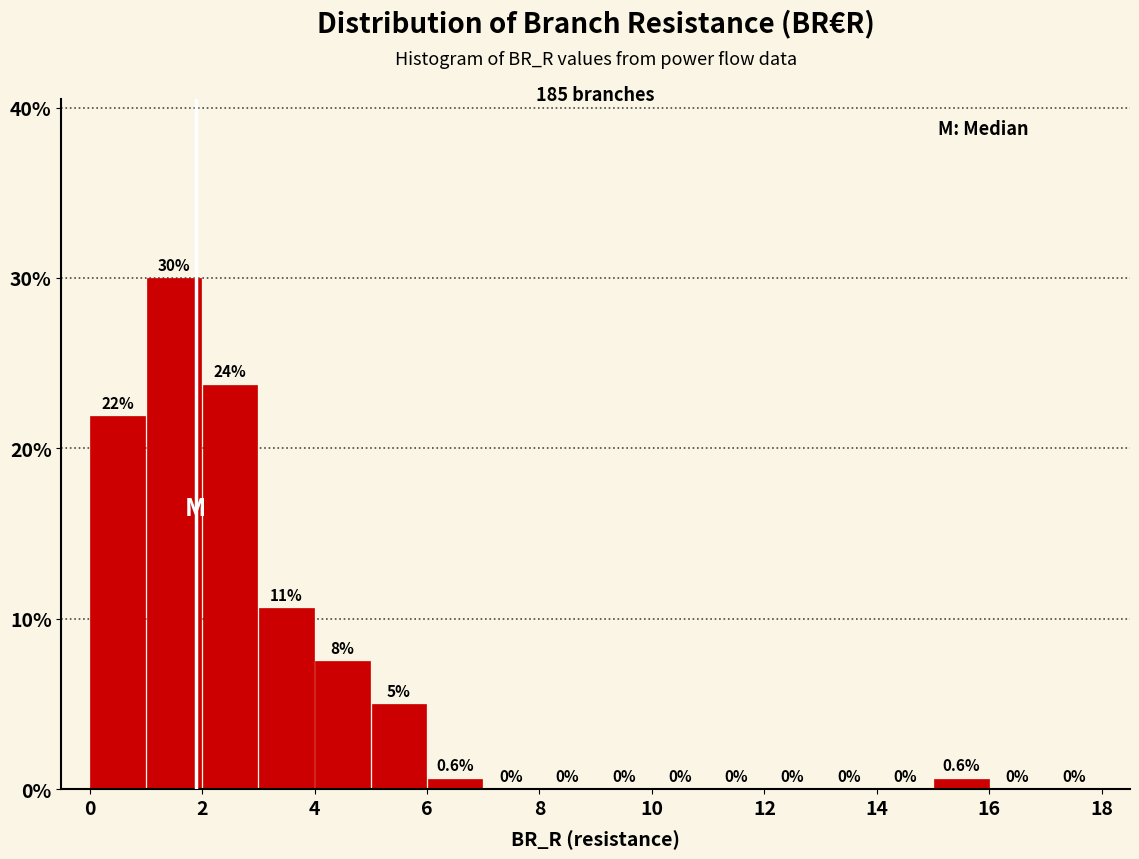

Which range on the x-axis has the tallest bar?

1 to 2